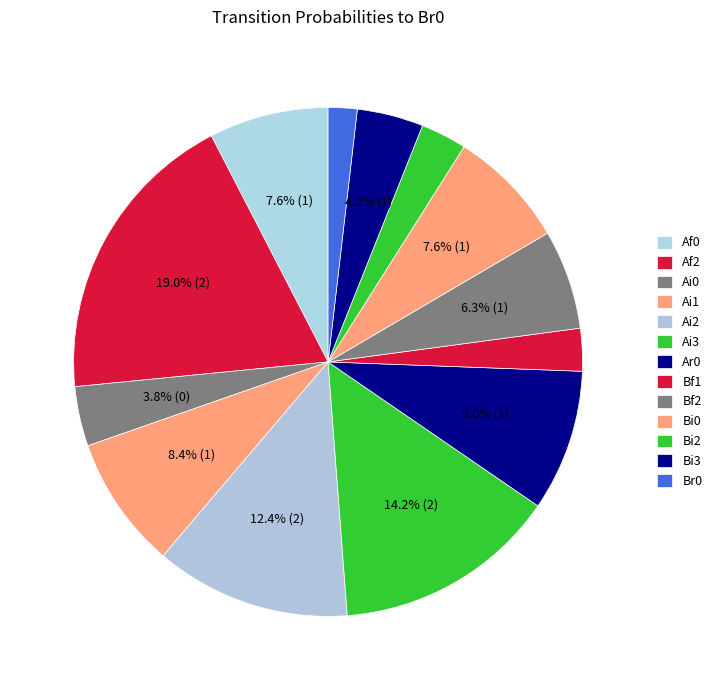

How many segments does this pie chart have?

13